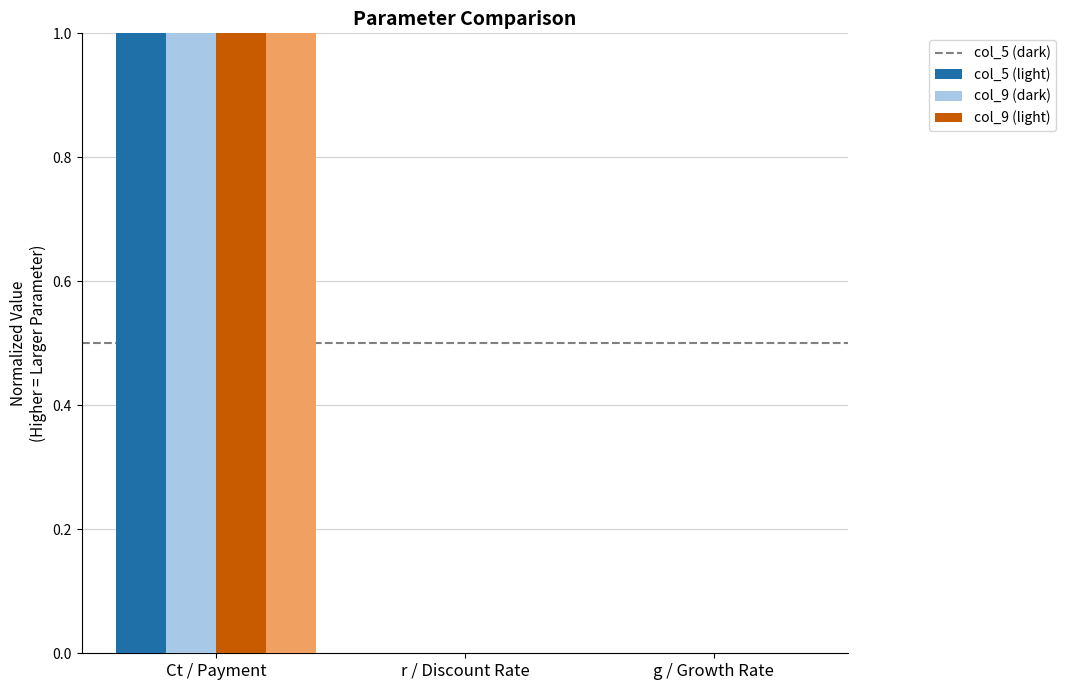

At which category is the sum across all series the highest?

Ct / Payment